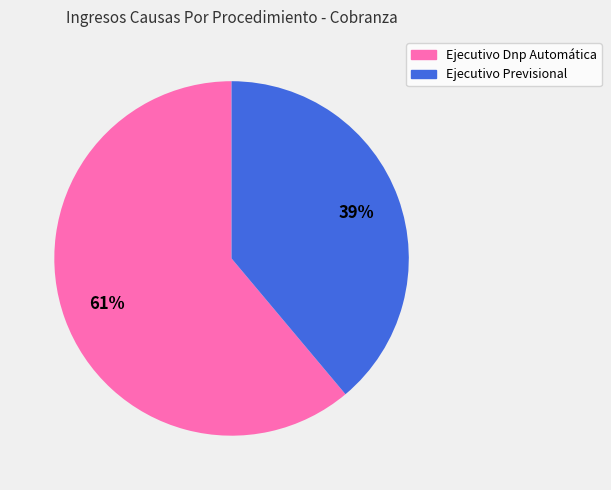

How many segments does this pie chart have?

2